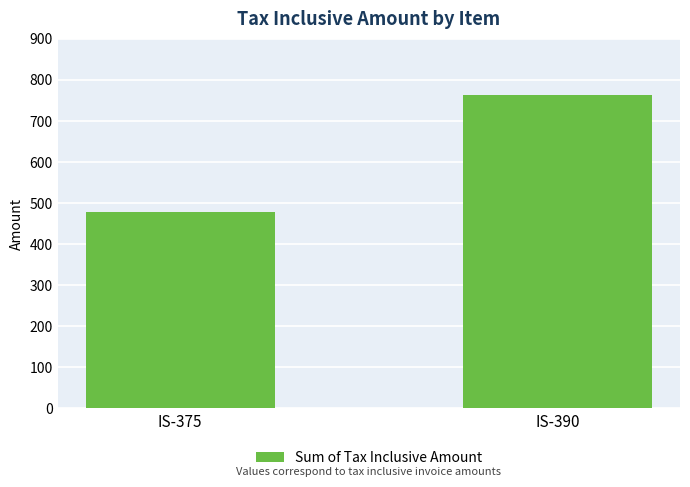

Rank the categories by value from highest to lowest.

IS-390, IS-375